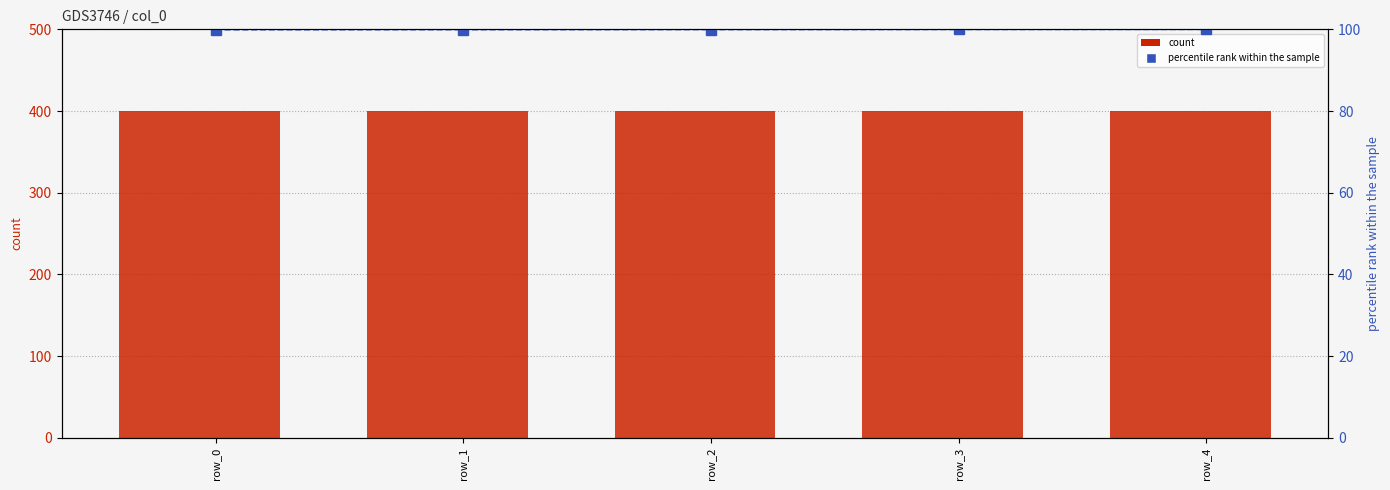

Between row_2 and row_4, which is larger?

row_4